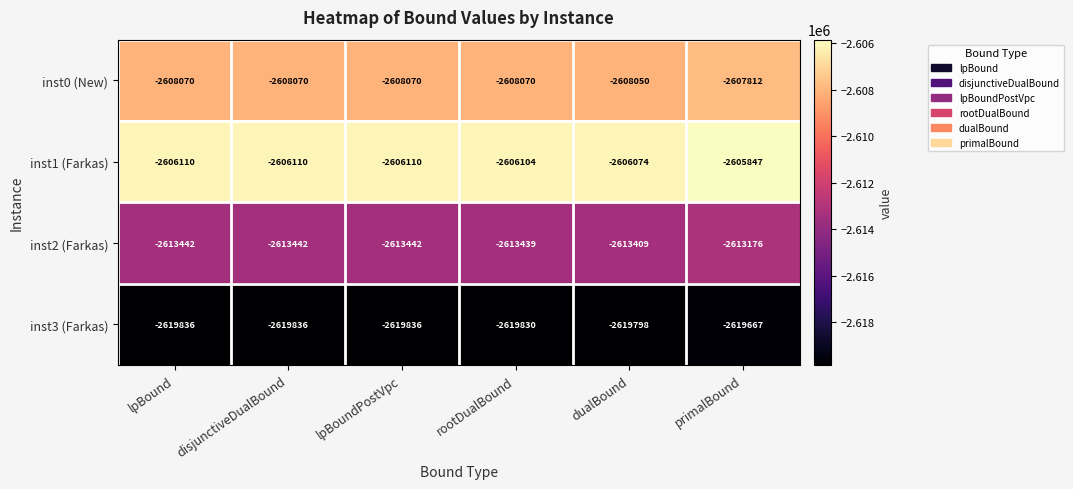

Which label corresponds to the largest value in the chart?

primalBound